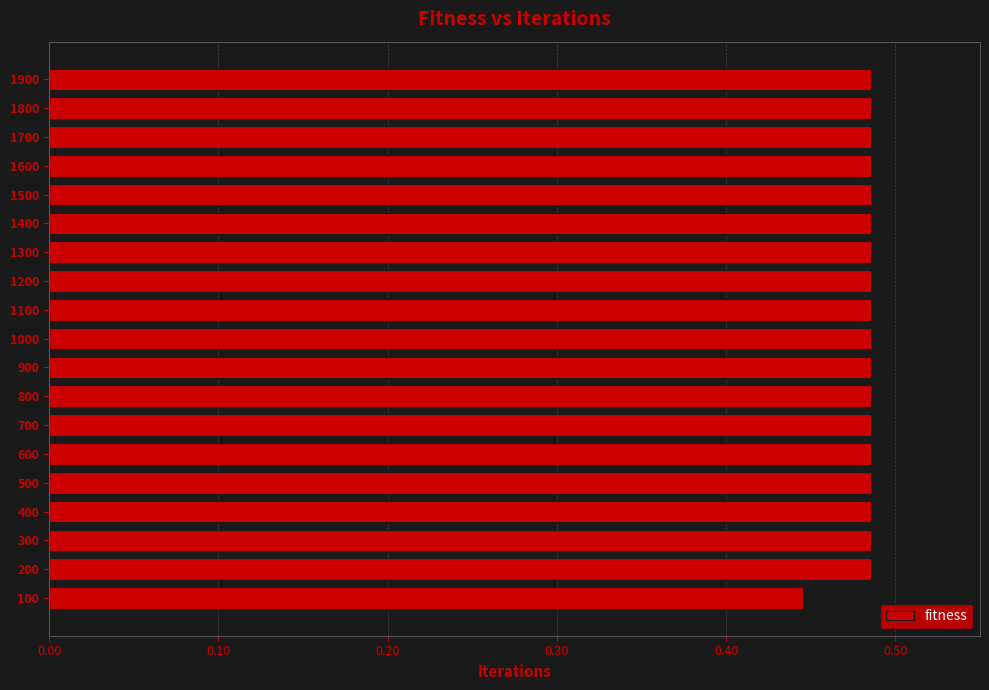

How many values are between 0 and 1?

19